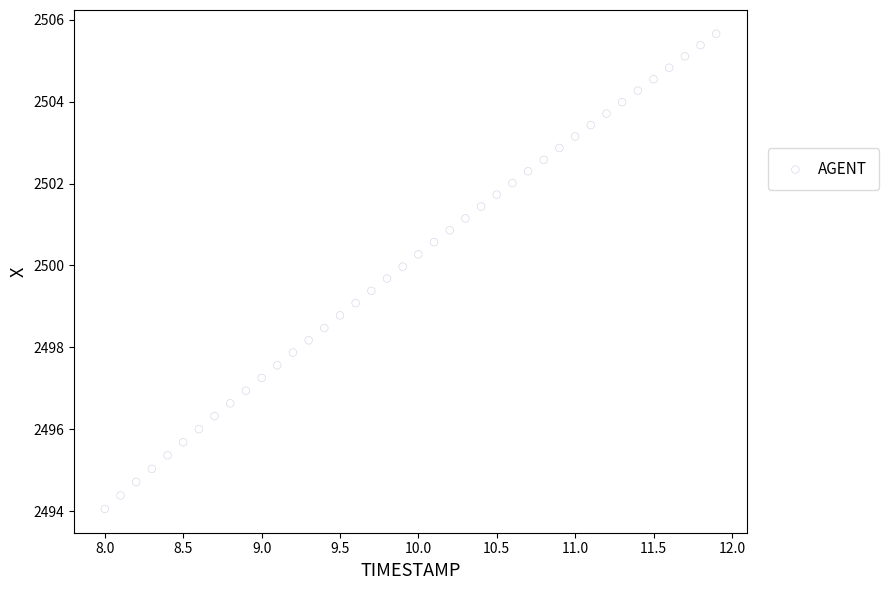

What is the range of Y values (max minus min)?

11.6